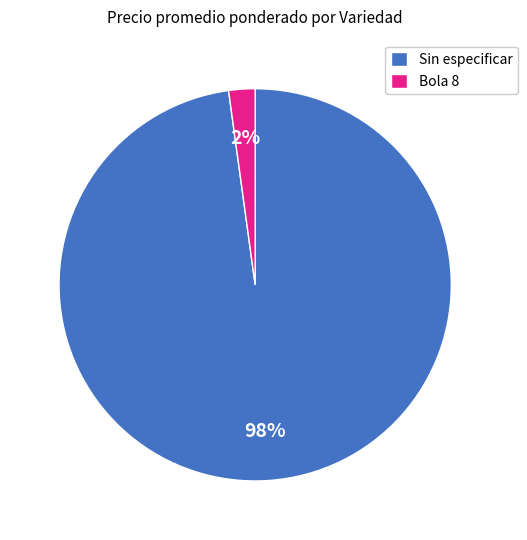

To the nearest percent, what is the difference between the Sin especificar and Bola 8 slice percentages?

96%